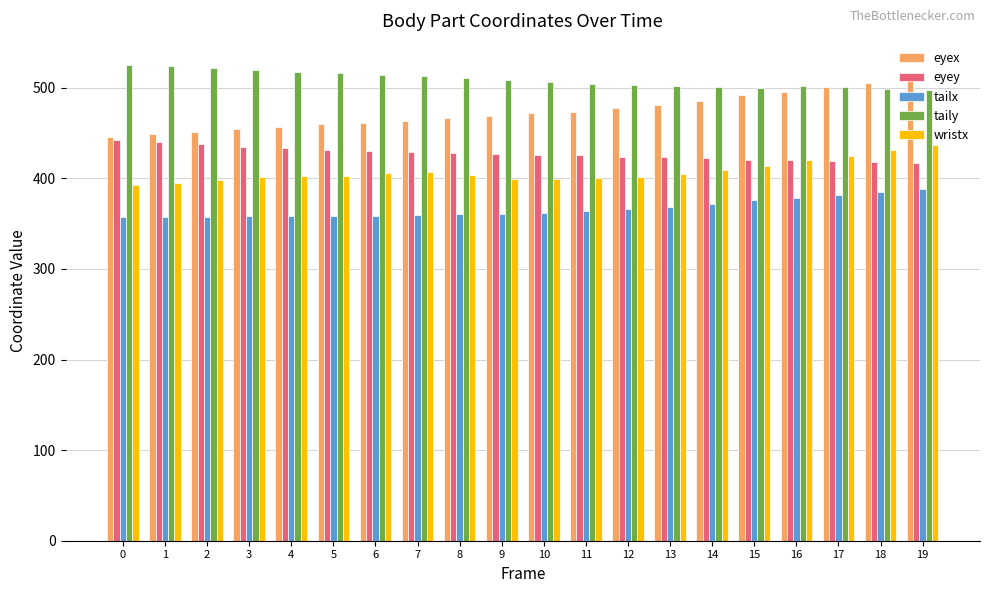

What is the difference between the second highest and minimum values in the eyey series?

23.6